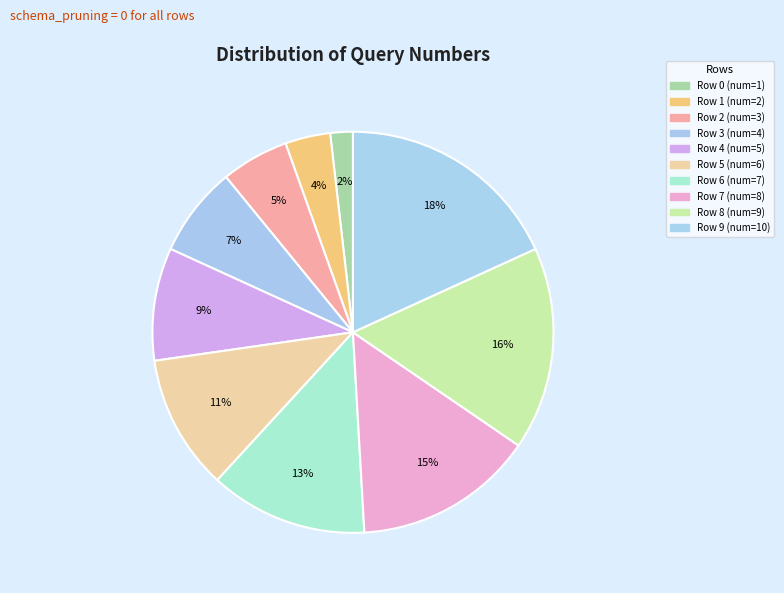

Which category has the biggest portion of the pie?

Row 9